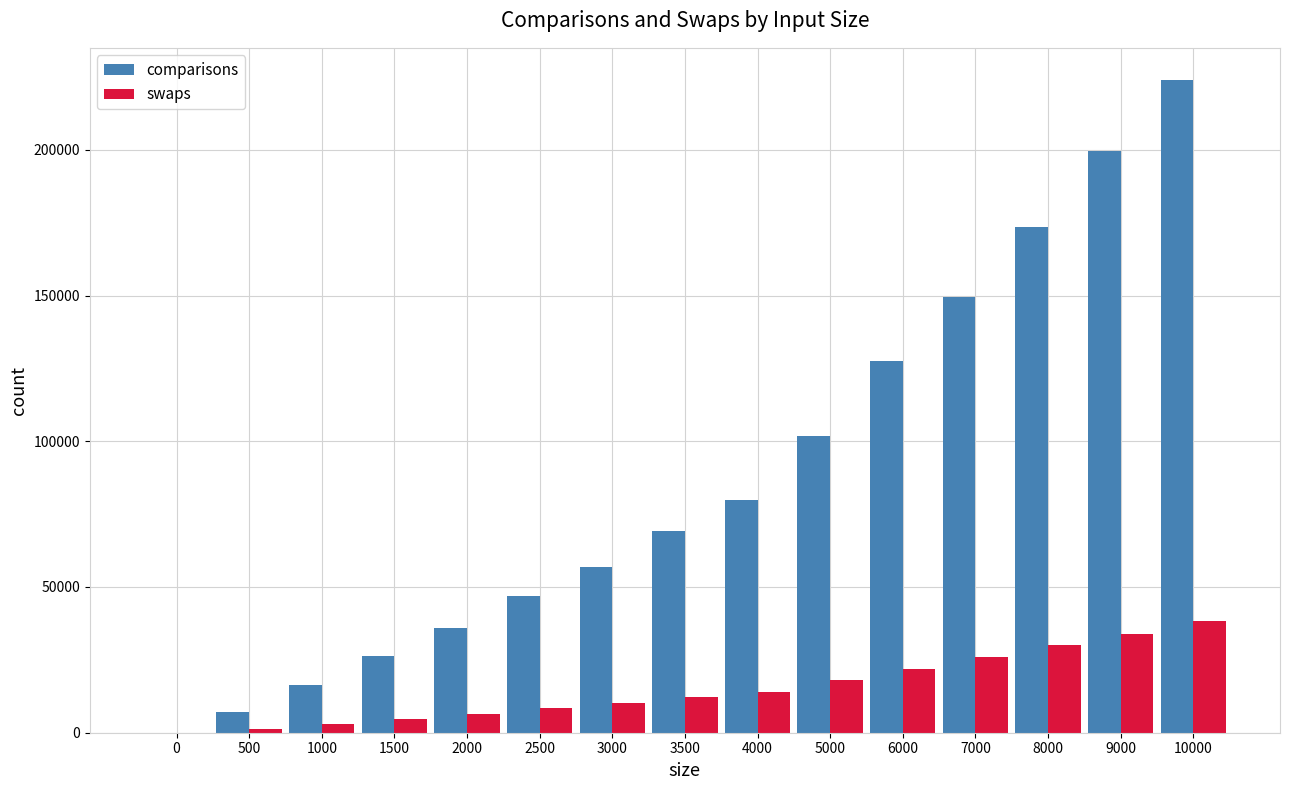

True or false: comparisons has a value of 127561.9 at 6000.

True